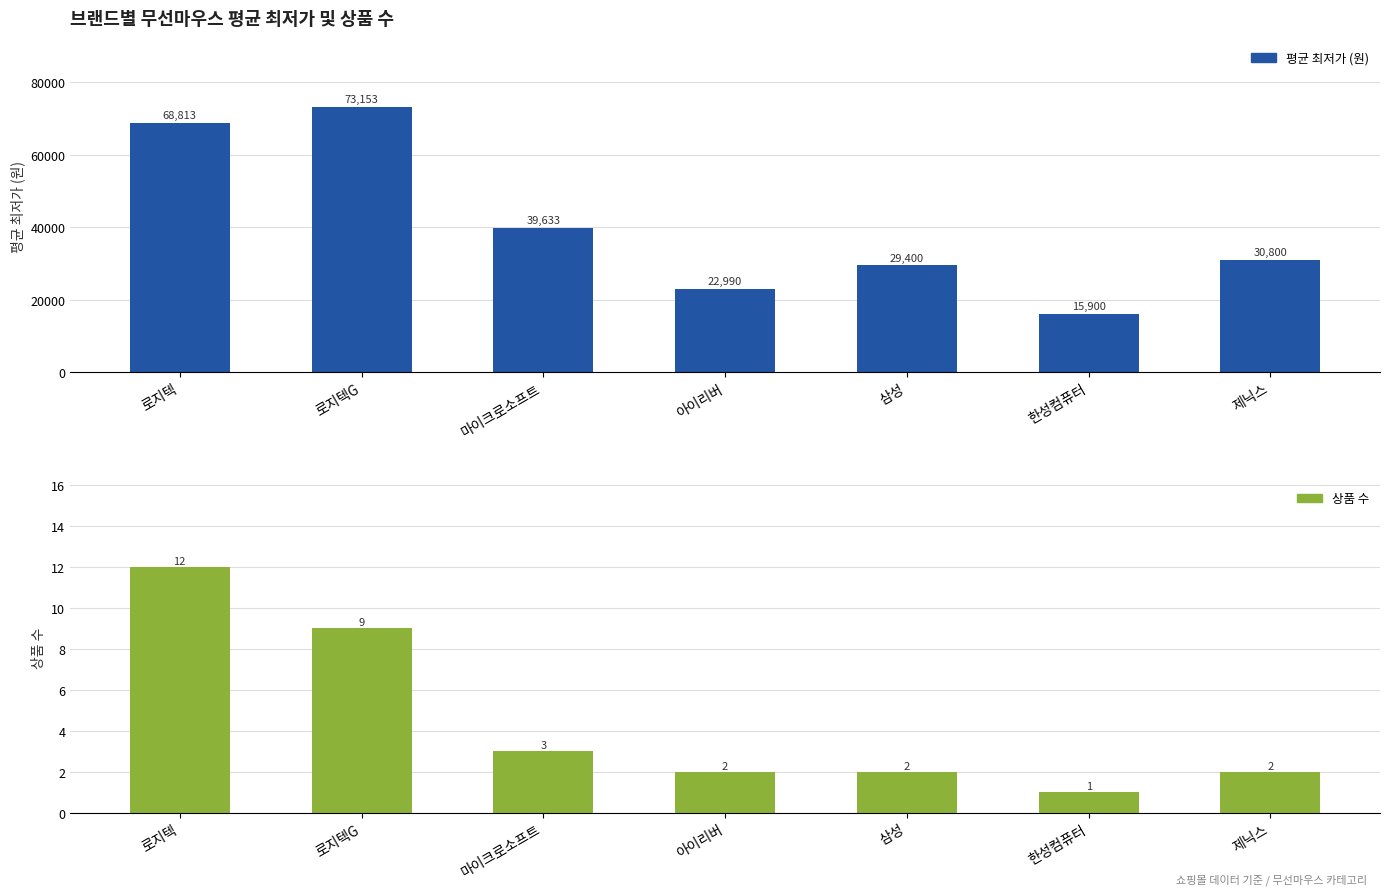

How many data points in 상품 수 are less than 2?

1